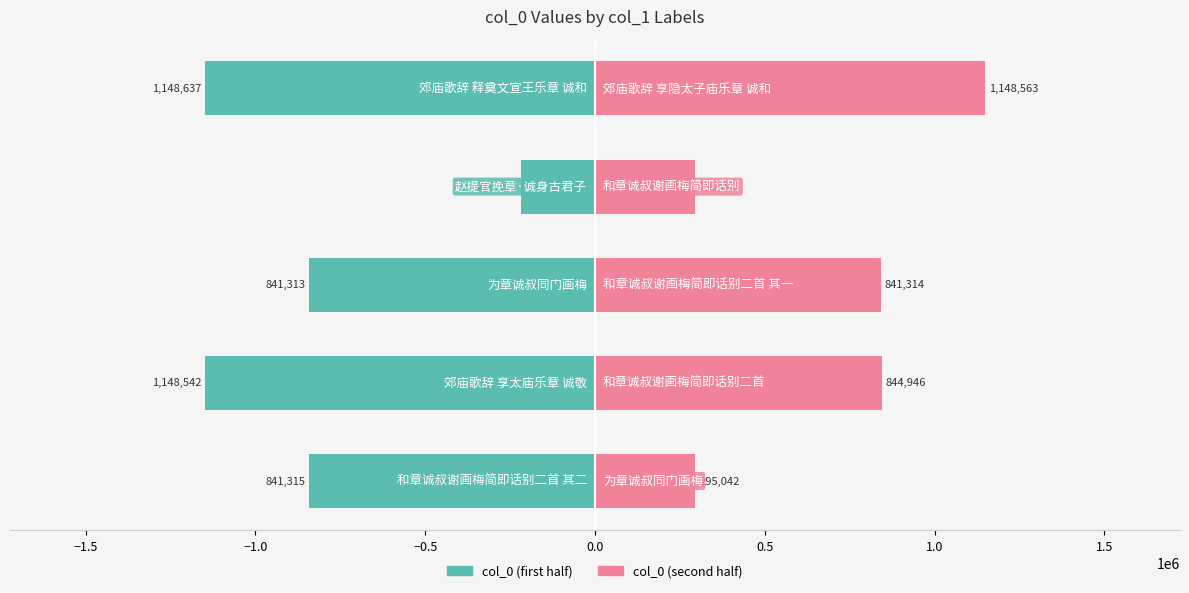

What is the average value of the col_0 (first half) series?

-839592